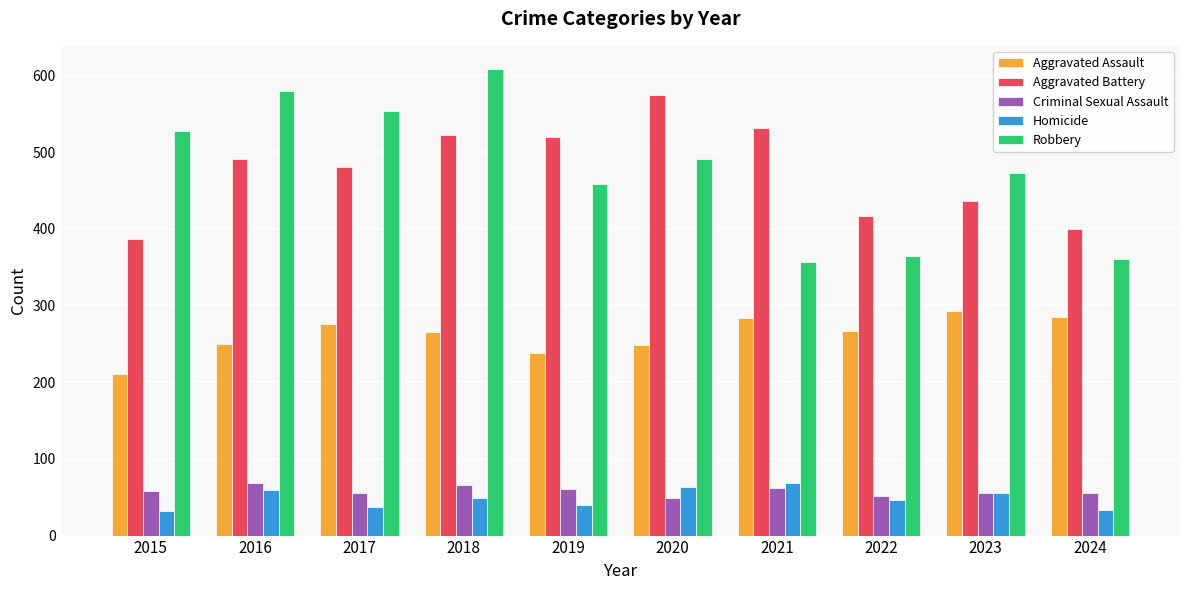

How many bars are there in total?

50